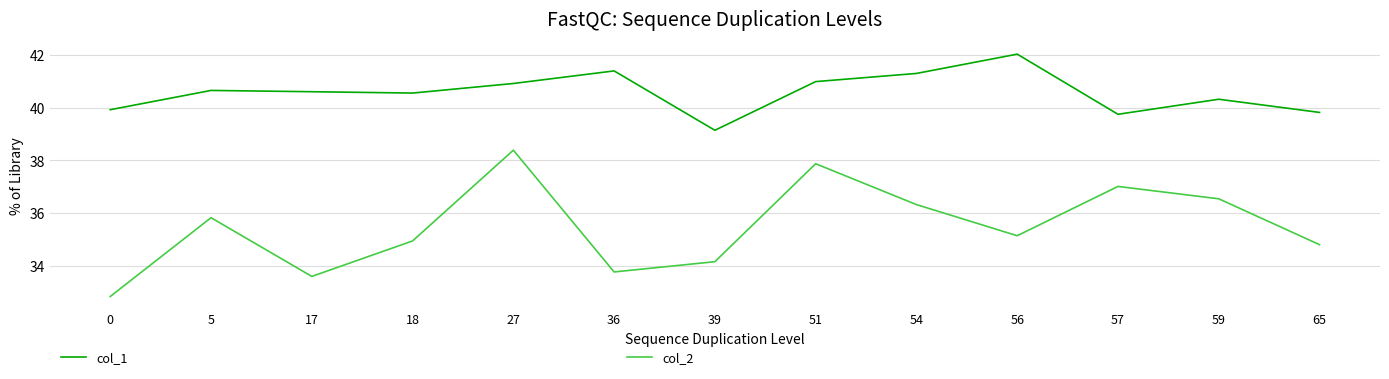

What is the maximum value shown in the chart?

42.0